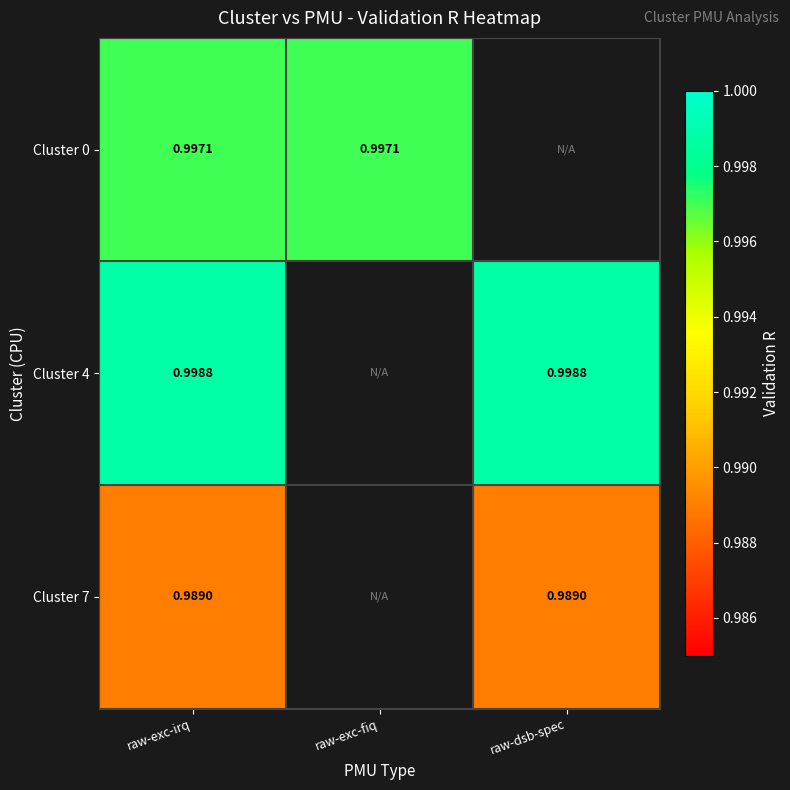

Is the value of Cluster 7 at raw-dsb-spec greater than the value of Cluster 0 at raw-exc-fiq?

No